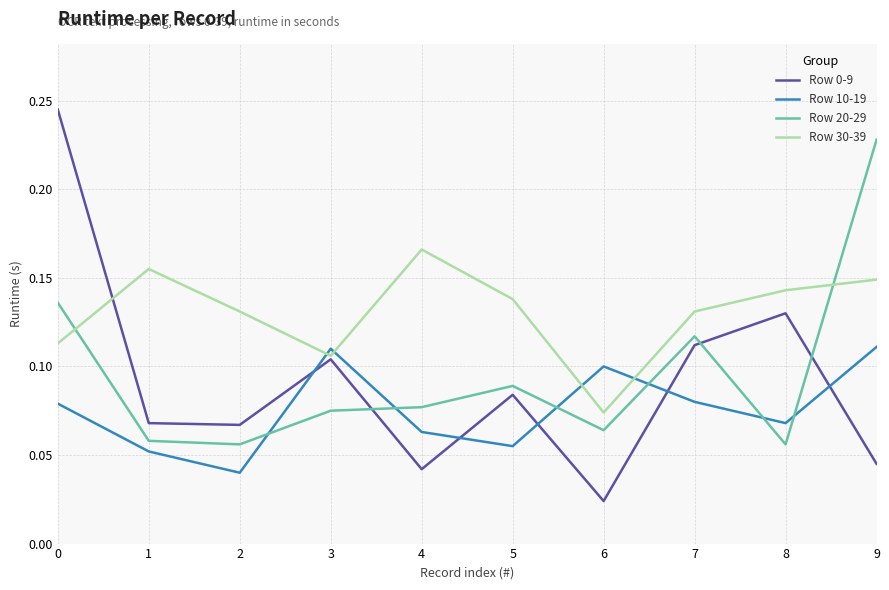

True or false: Row 10-19 and Row 0-9 intersect in this chart.

True